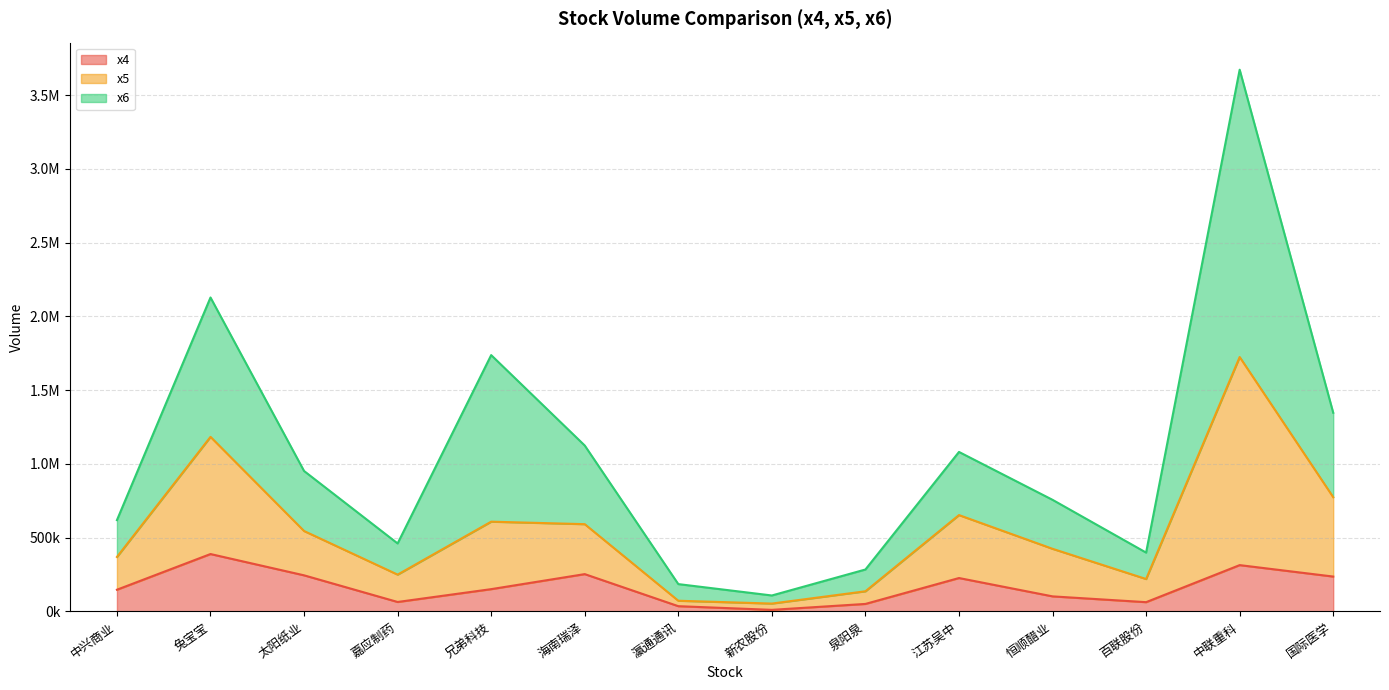

Which category has the lowest value across all series?

新农股份